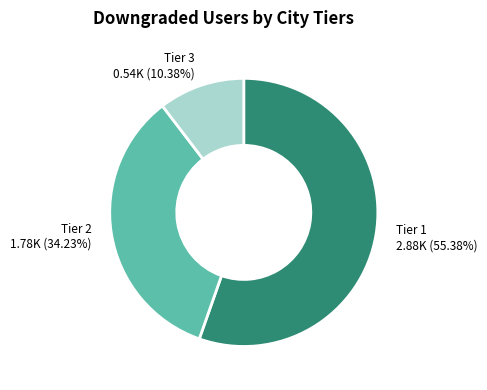

Is there any slice that represents more than half of the pie?

Yes